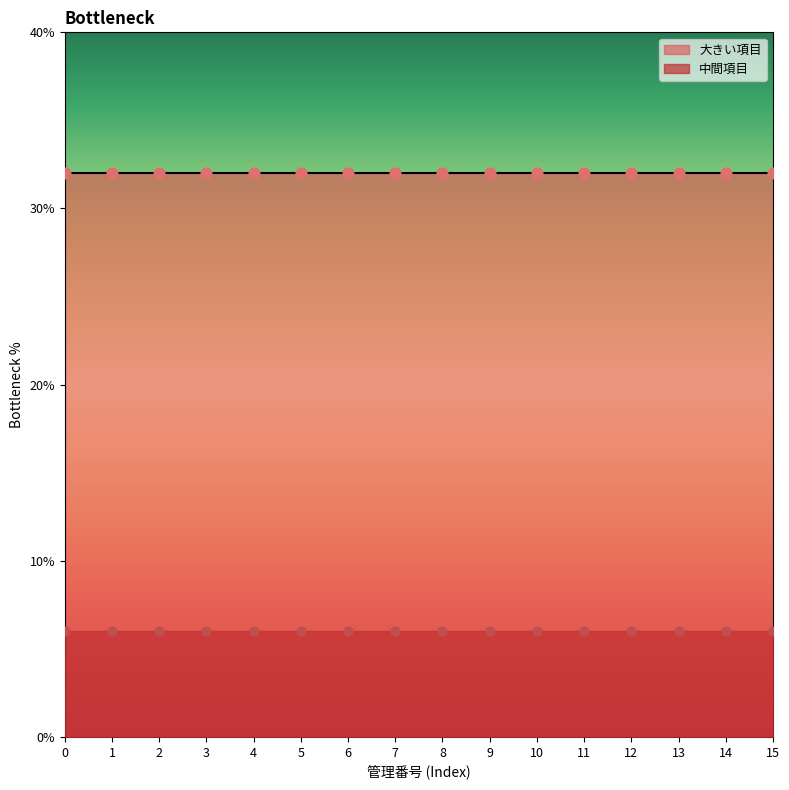

Which series reaches the maximum Y coordinate?

大きい項目